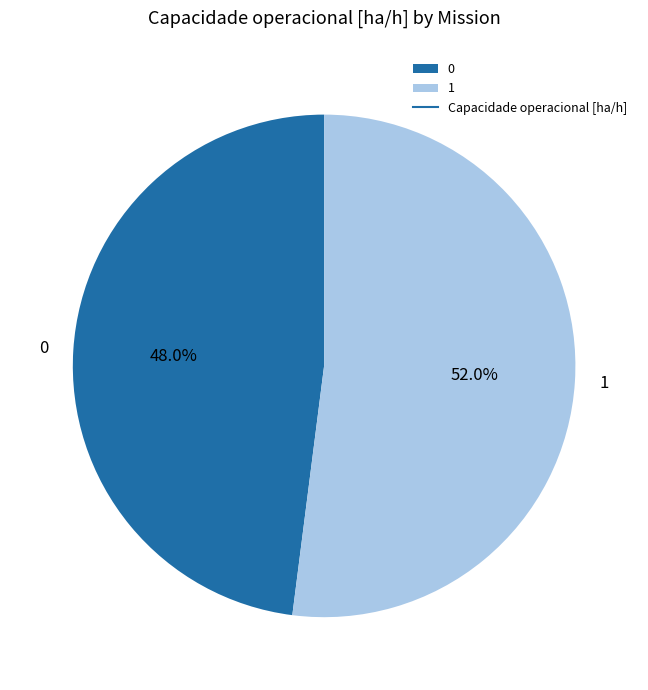

What is the total percentage of 1 and 0?

100.0%